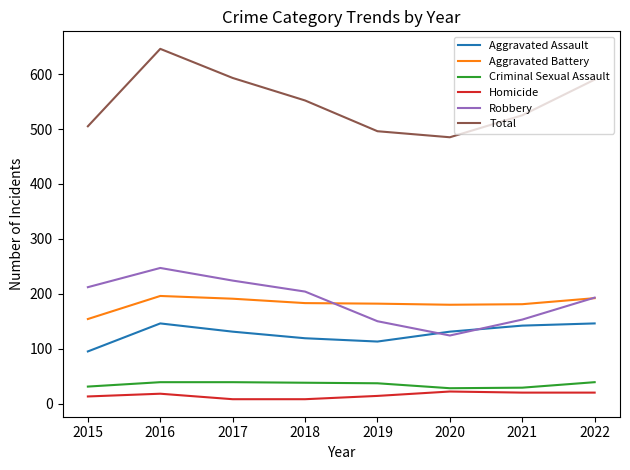

Rank the series at 2018 from lowest to highest value.

Homicide, Criminal Sexual Assault, Aggravated Assault, Aggravated Battery, Robbery, Total